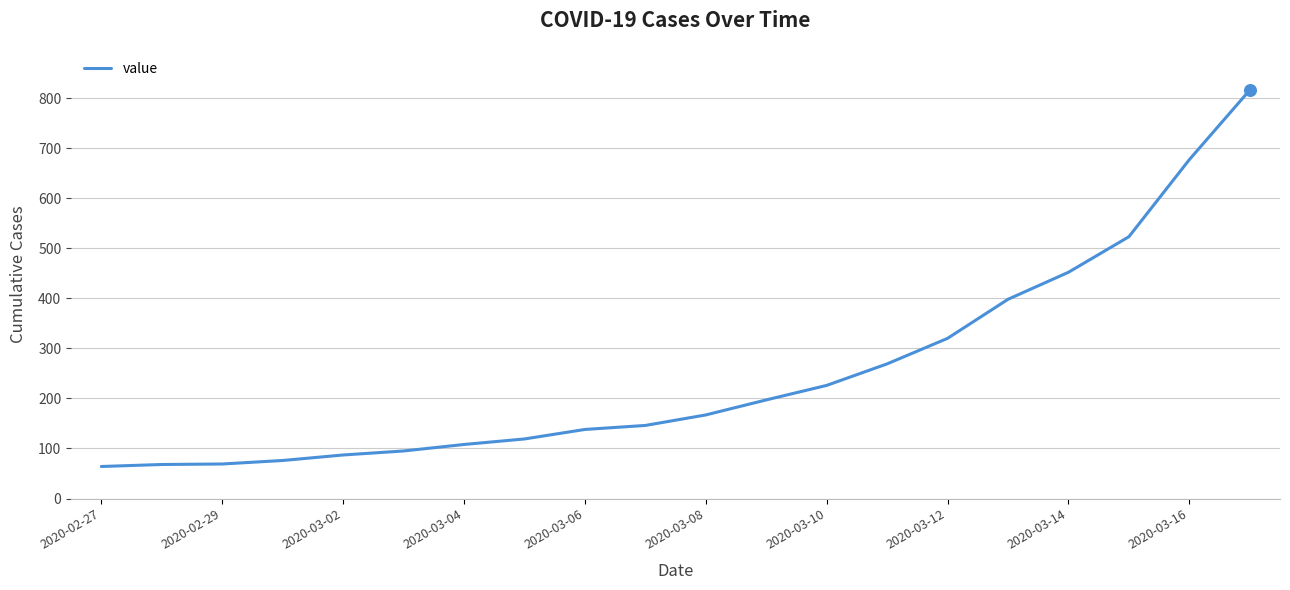

What is the difference between the maximum and minimum values?

752